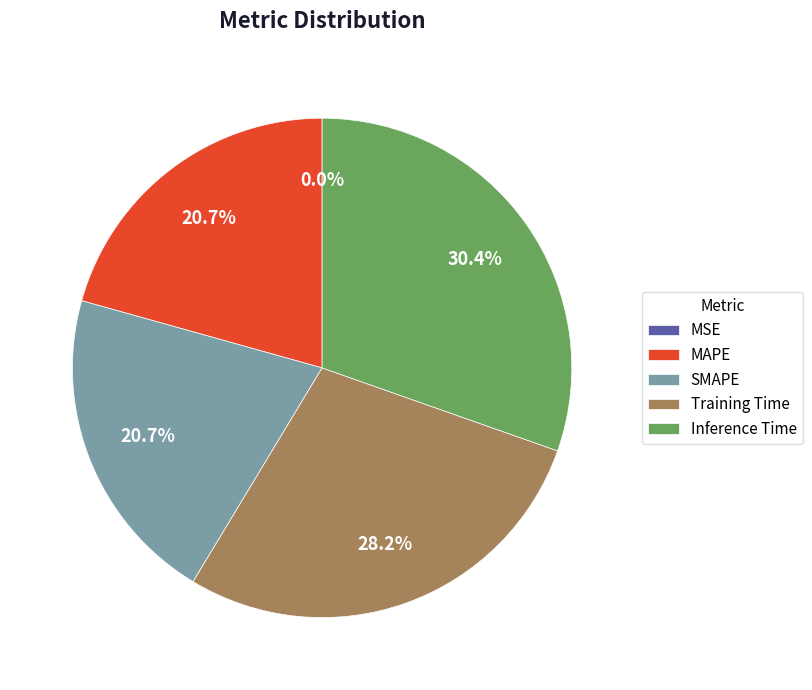

Is there a majority slice in this chart?

No